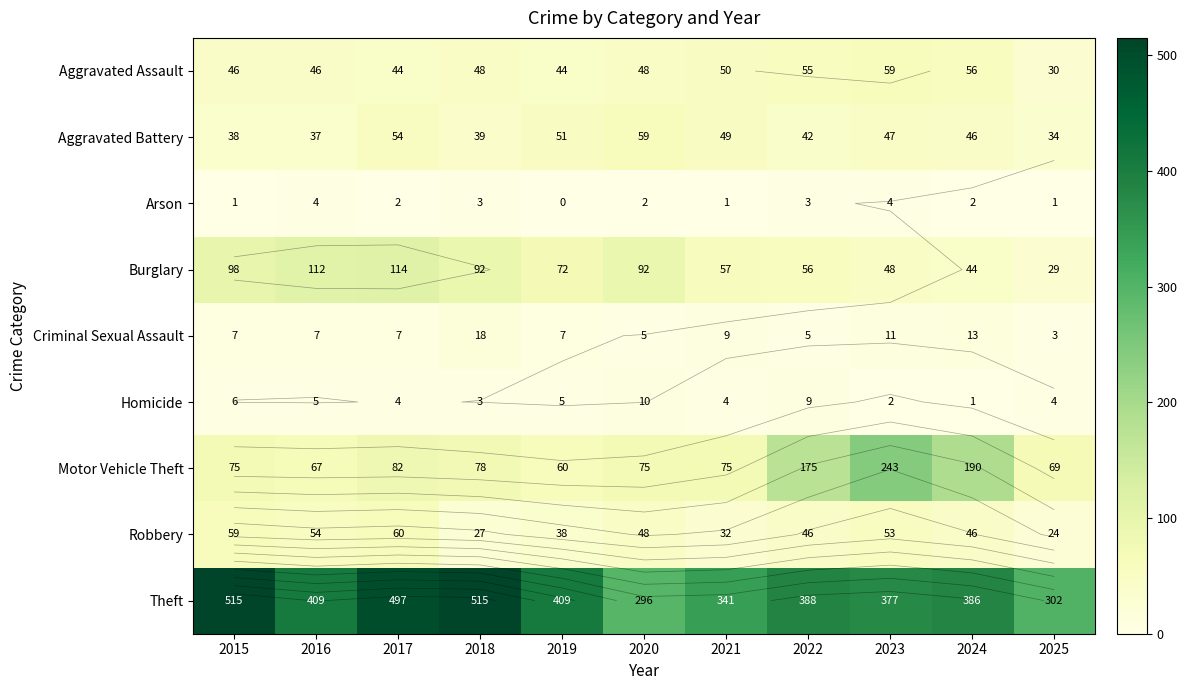

Which label corresponds to the largest value in the chart?

2015